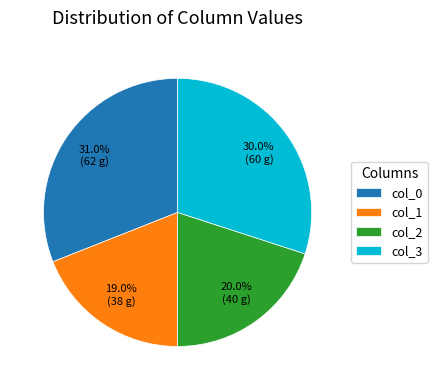

What is the ratio of the value at col_1 to the value at col_0?

0.6